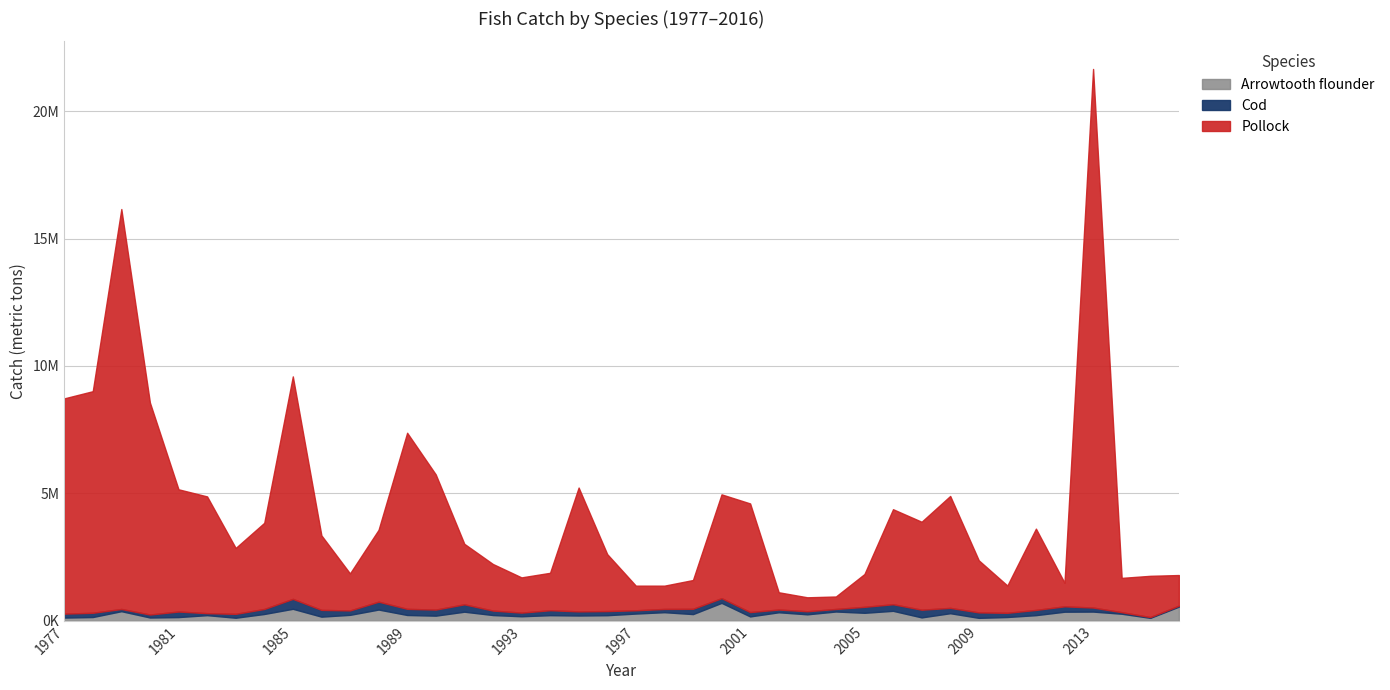

What is the average value of the Cod series?

178065.0